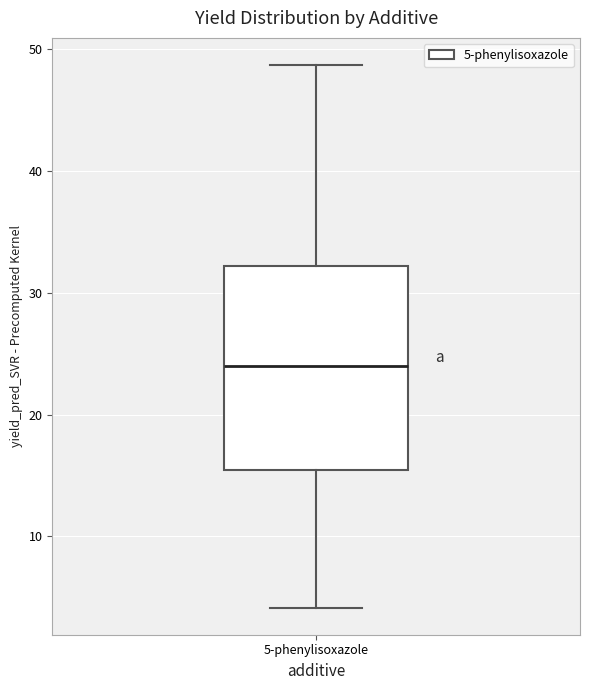

Read this box plot against the y-axis: the position of the median line, the range covered by the box, and the ends of both whiskers. The values are not printed on the chart, so give them approximately, as read against the axis.

median 24, box 15 to 32, whiskers 4 to 49